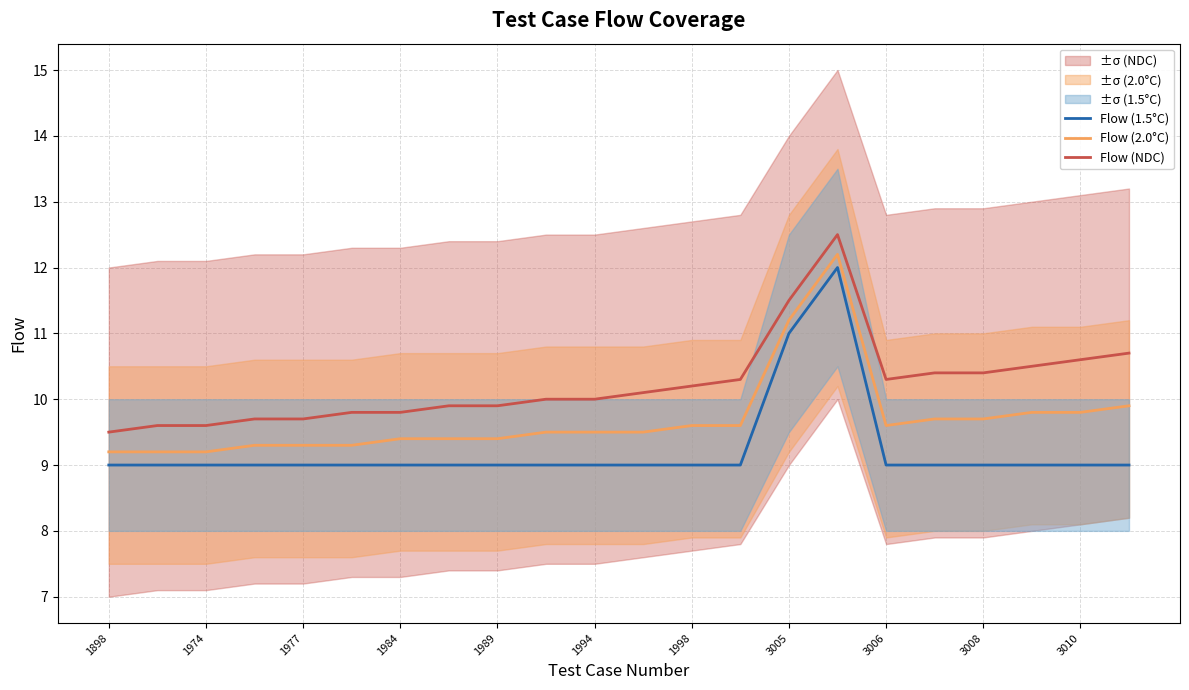

Is it true that Flow (1.5°C) equals 11.8 at 1984?

False